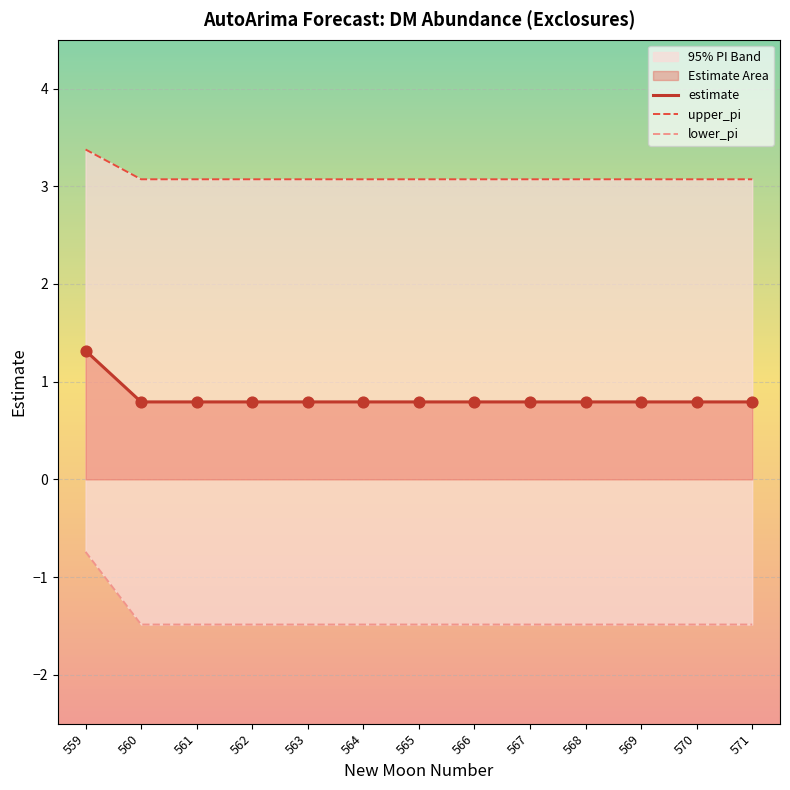

What is the total value across all series at 564?

2.4